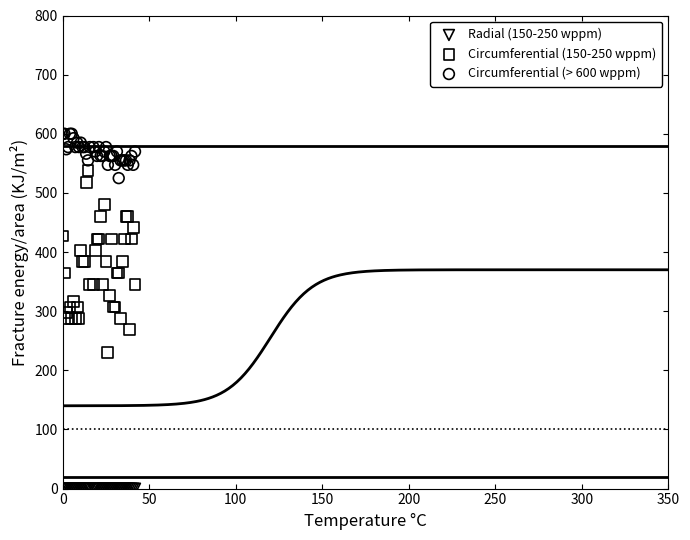

Which series reaches the maximum Y coordinate?

Circumferential (> 600 wppm)